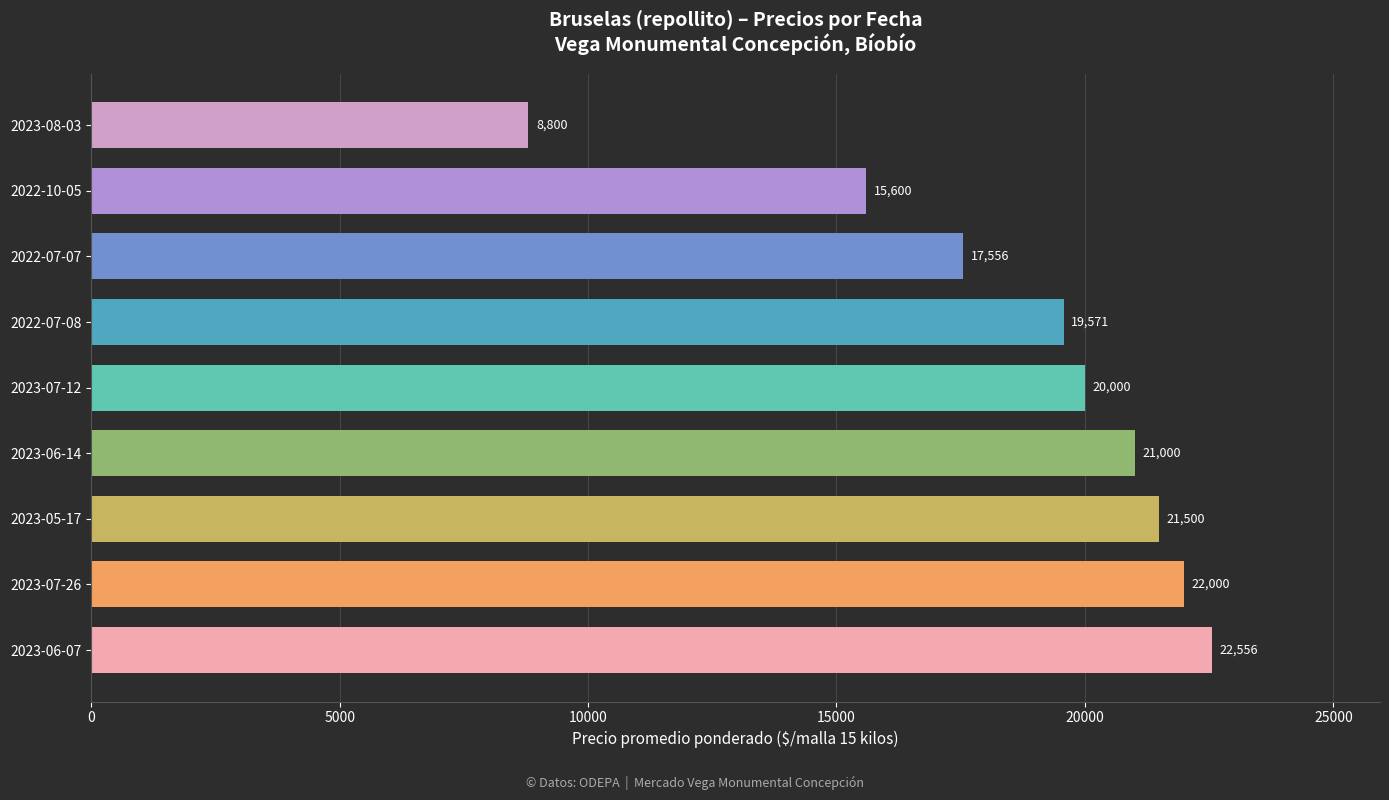

The chart shows a value of 20000 at 2023-07-12. True or false?

True